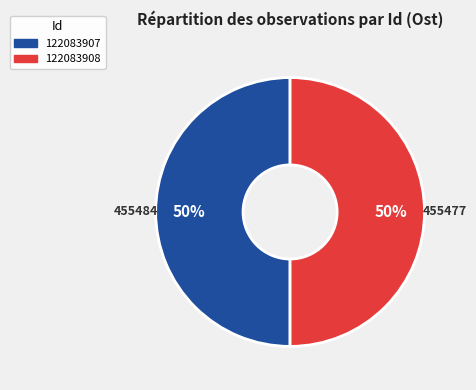

To the nearest percent, what is the average slice percentage?

50%